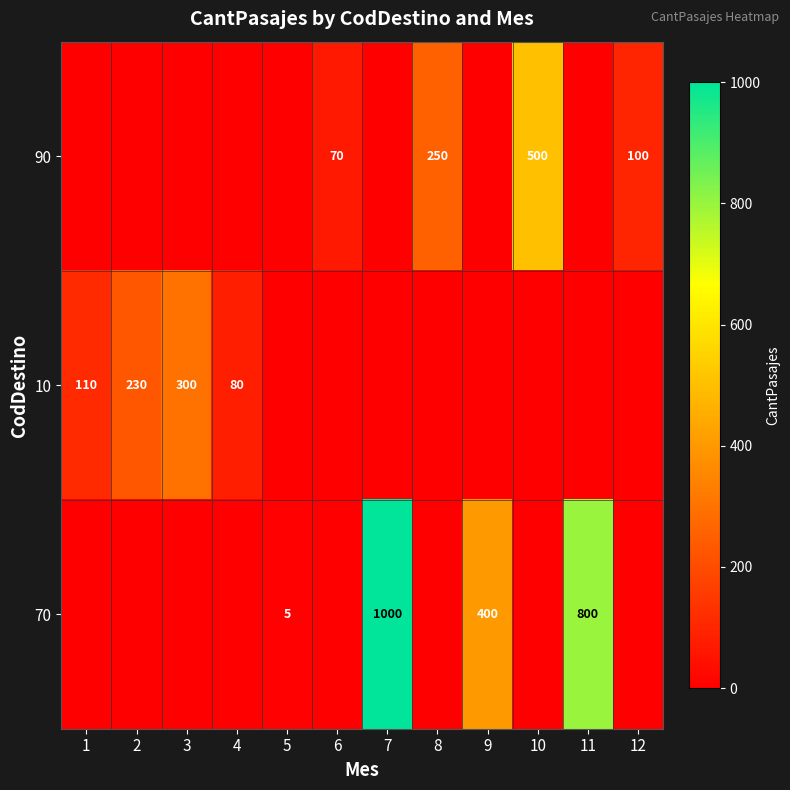

Between 9 and 12, which is larger?

12